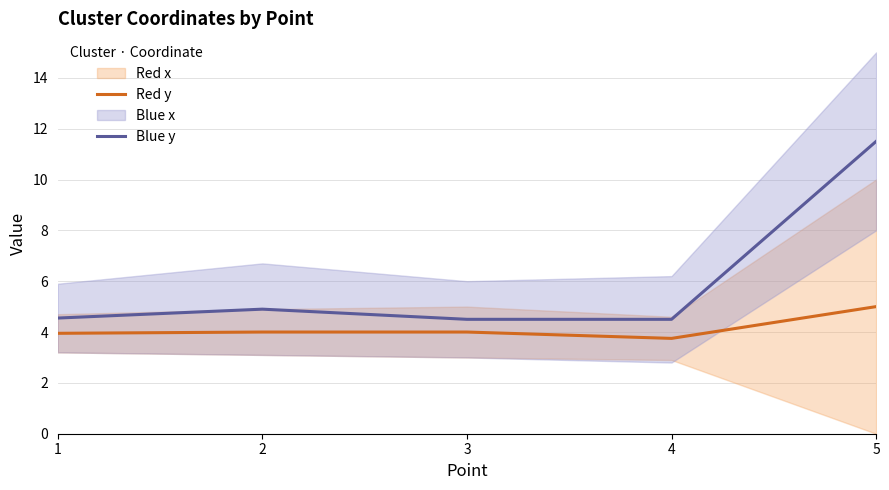

What is the difference between the maximum and minimum values in the Red y series?

1.2